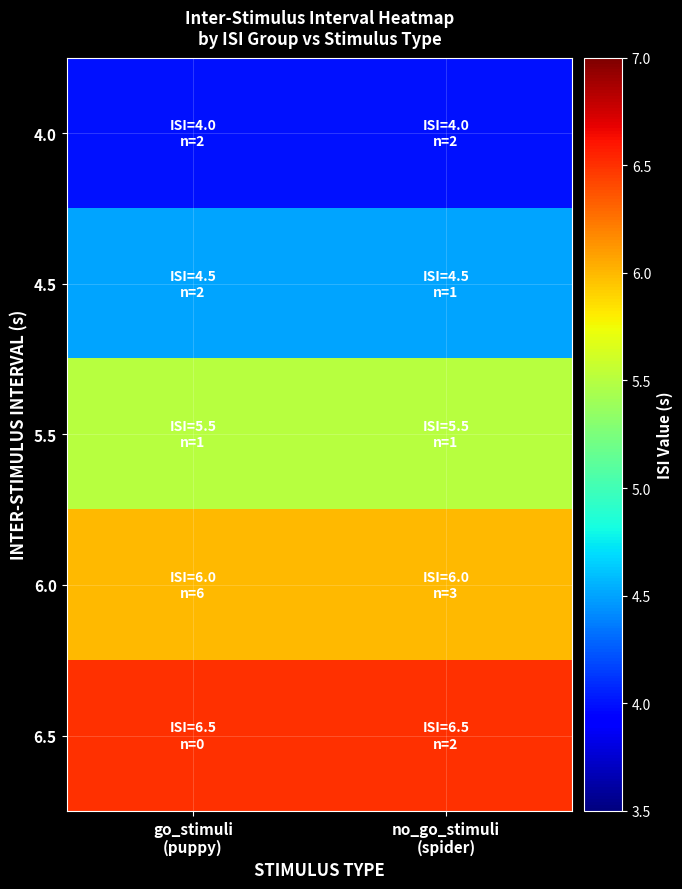

What is the total value across all series at no_go_stimuli
(spider)?

26.5